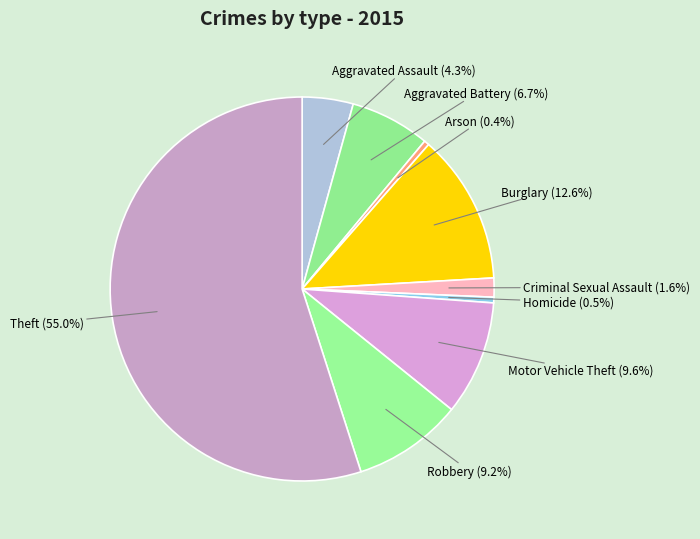

To the nearest percent, what is the combined percentage of Arson and Criminal Sexual Assault?

2%